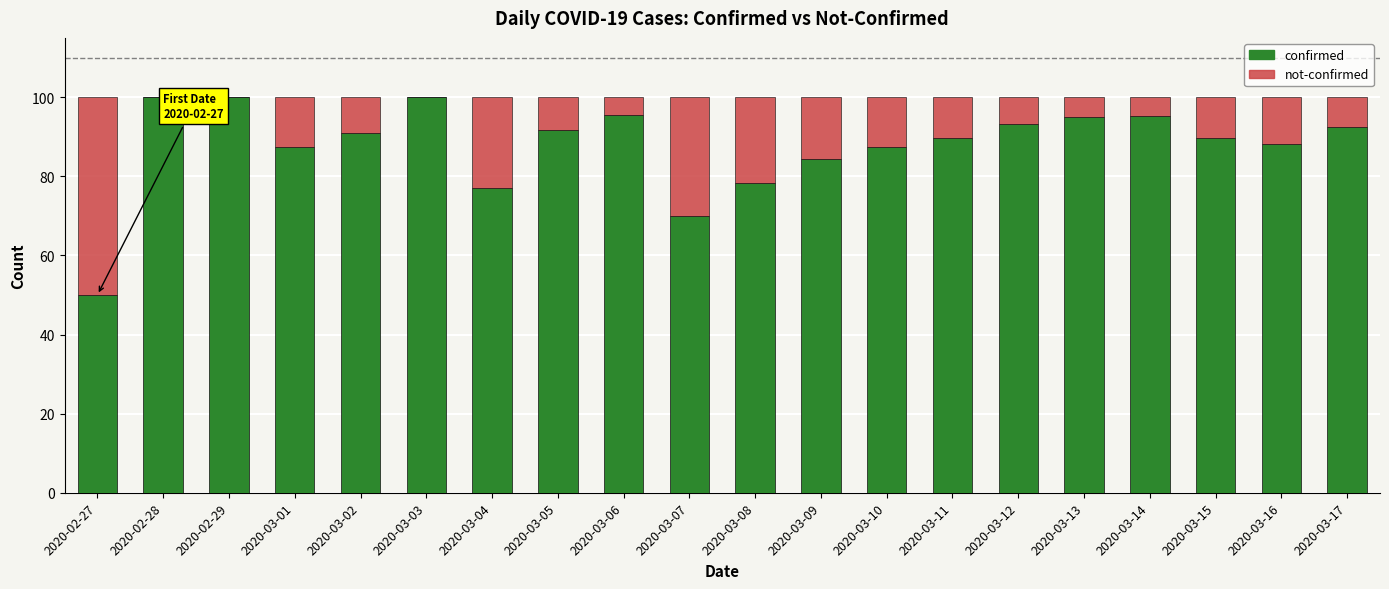

What is the total value across all series at 2020-03-03?

100.0